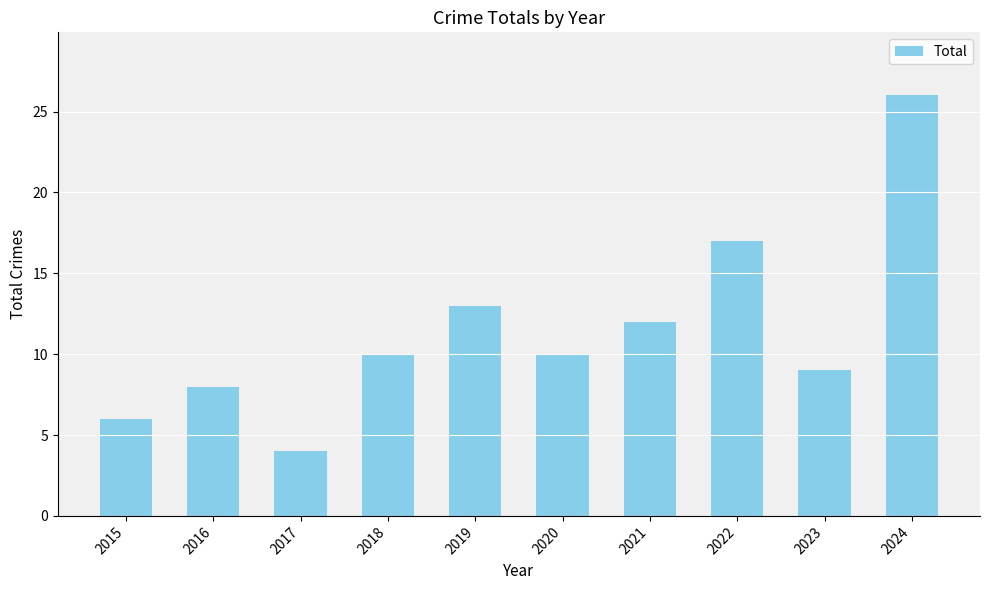

What is the sum of all values?

115